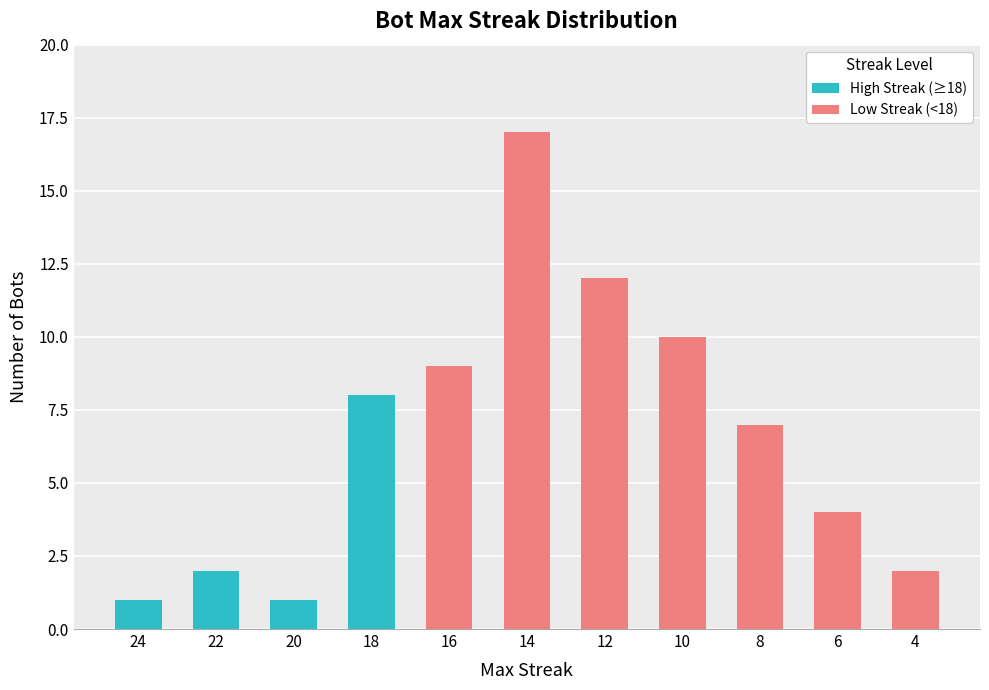

Does the chart contain stacked bars?

No